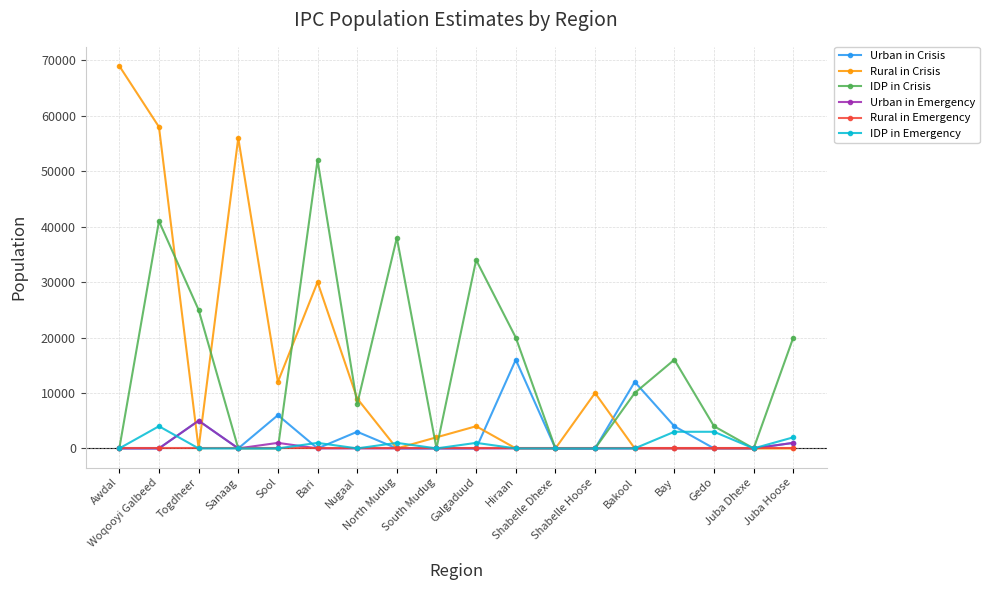

At which category does Urban in Crisis reach its first local peak?

Togdheer